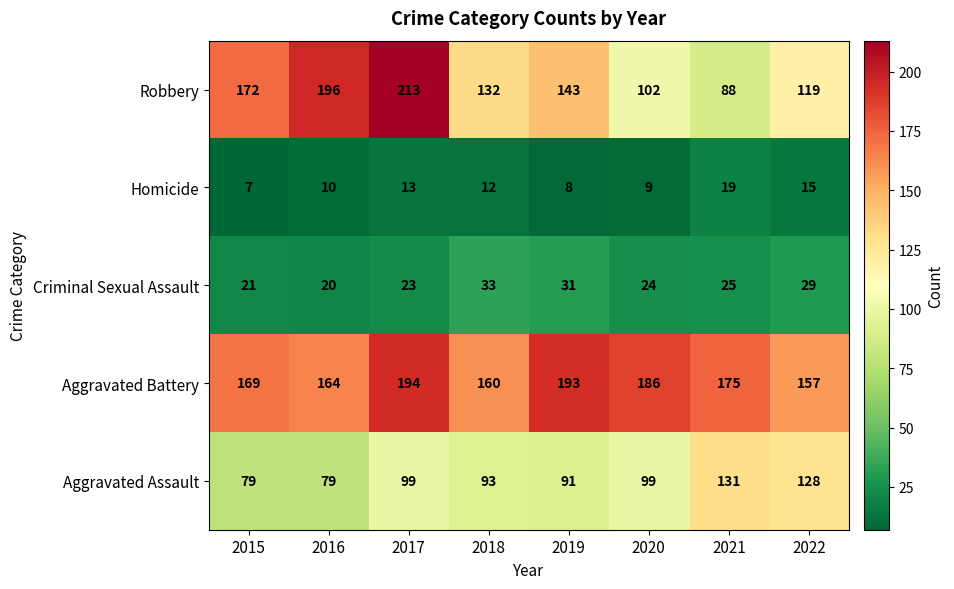

What is the sum of all Robbery values?

1165